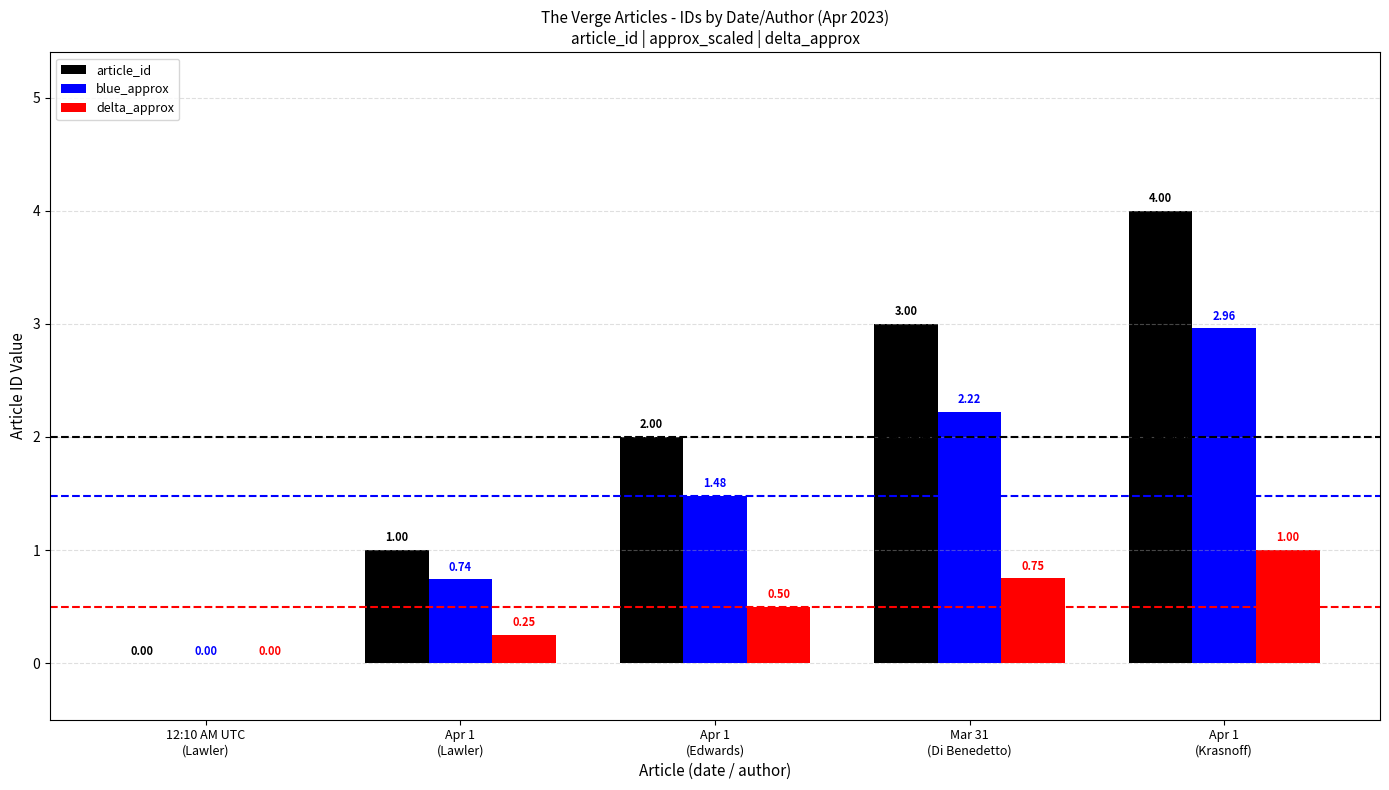

How many positive values does the delta_approx series have?

4